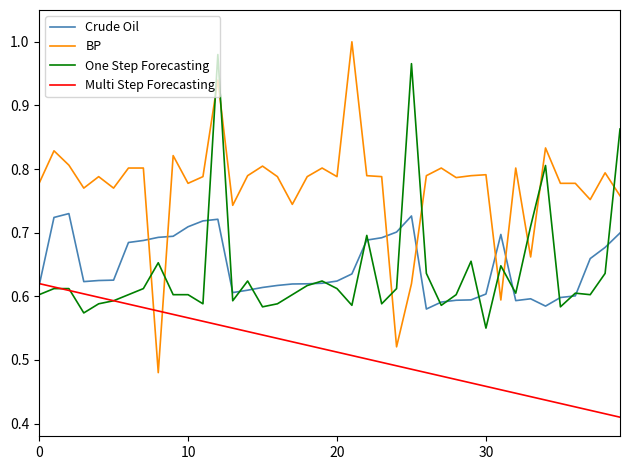

How many times do One Step Forecasting and BP cross each other?

11